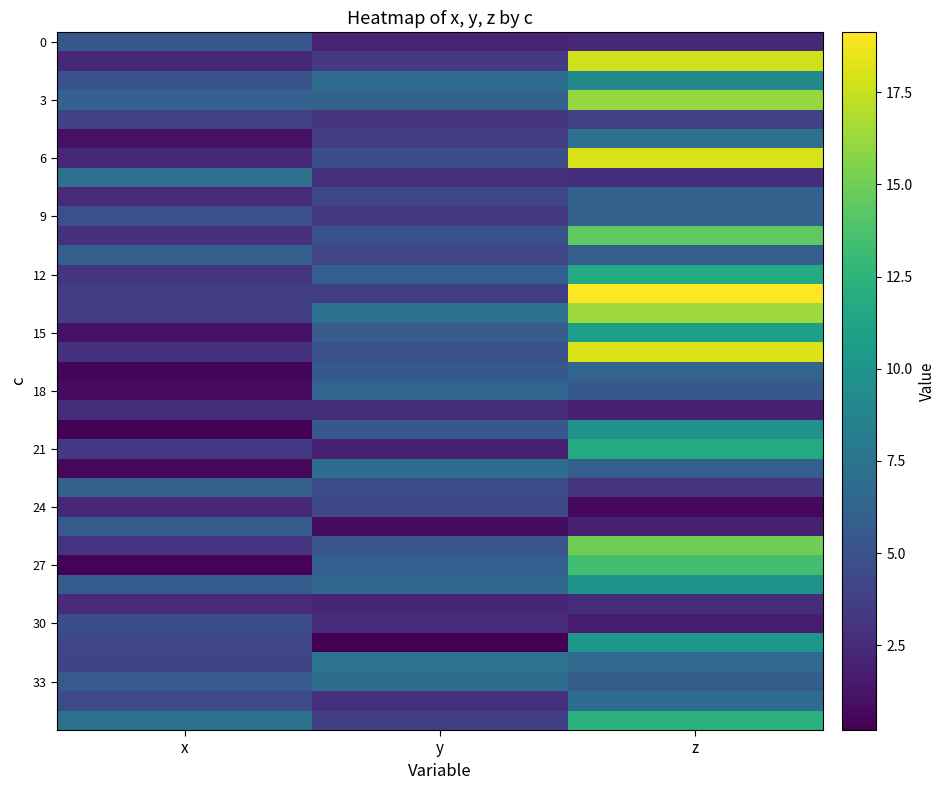

At which category is the sum across all series the highest?

z